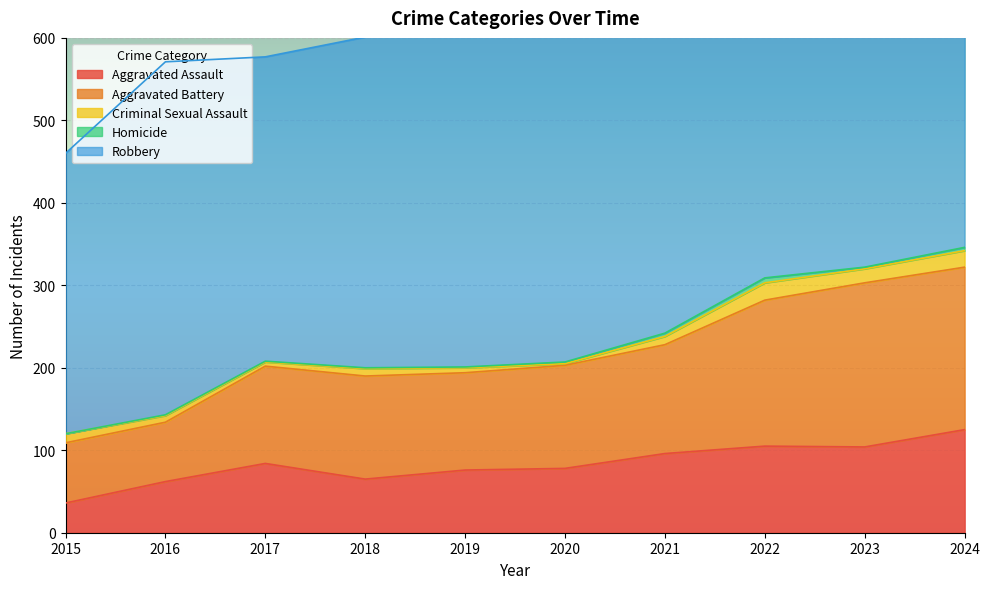

At which category does Robbery reach its first local peak?

2016